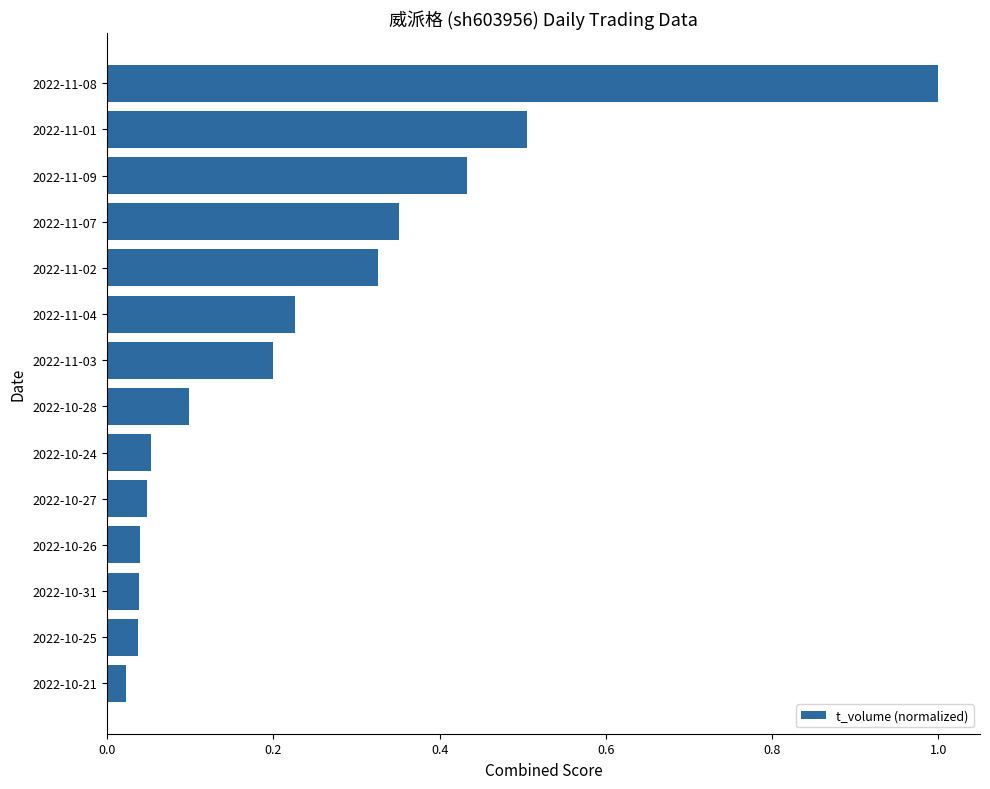

What is the difference between the maximum and minimum values?

1.0